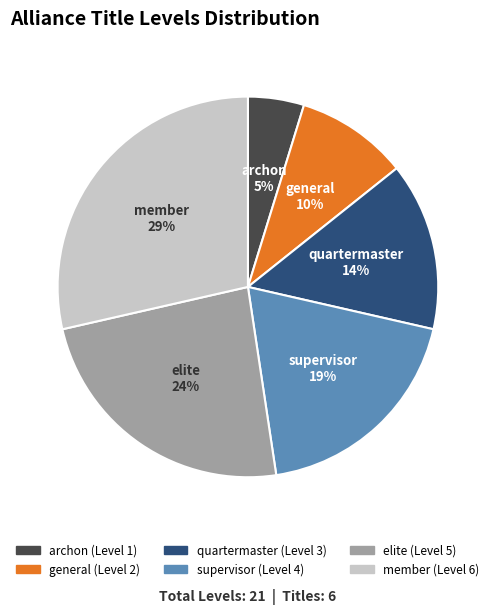

Approximately how many times larger is the value at member compared to supervisor?

1.5